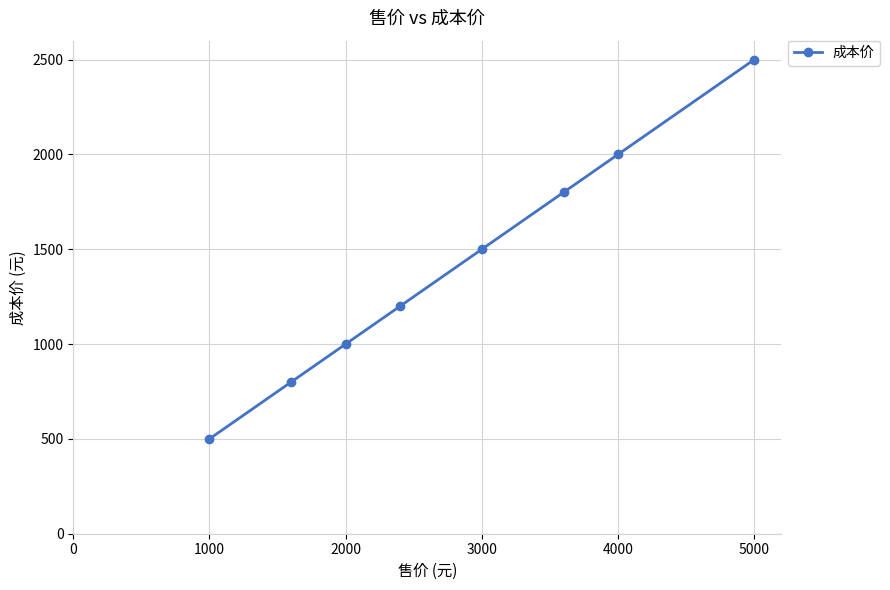

What is the greatest value displayed?

2500